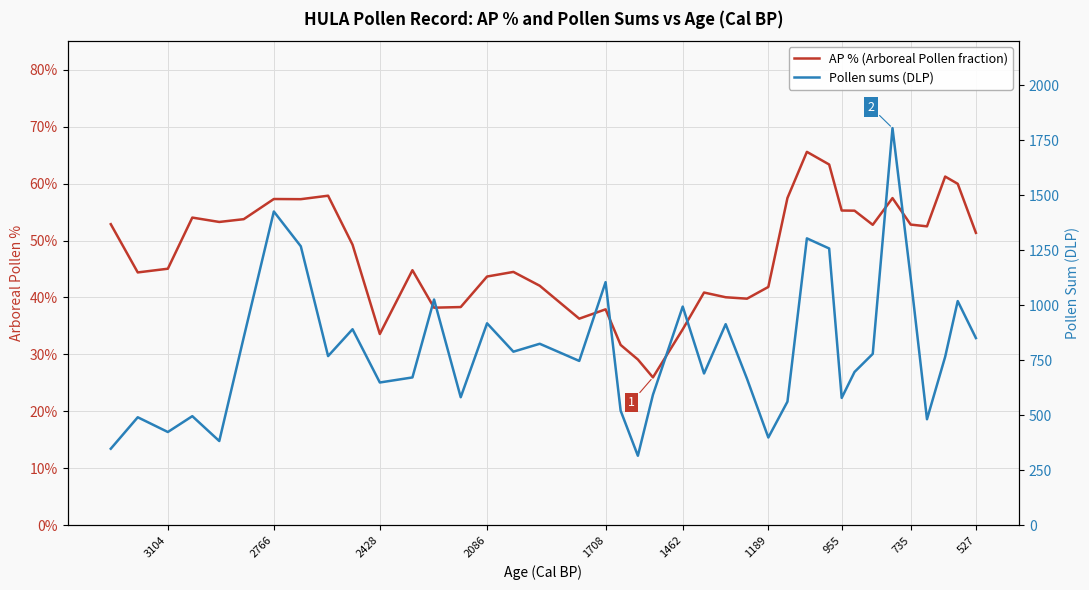

What is the smallest value displayed?

0.3